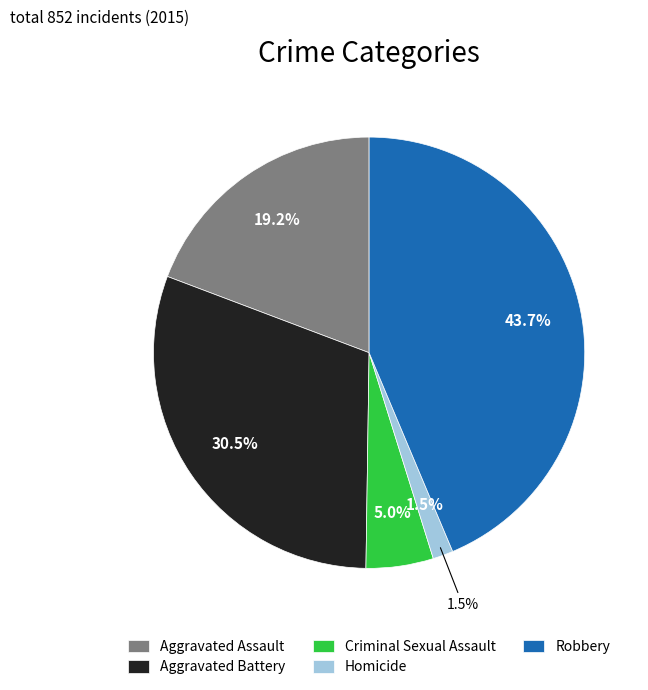

Do Criminal Sexual Assault and Aggravated Assault together represent more than half of the pie?

No